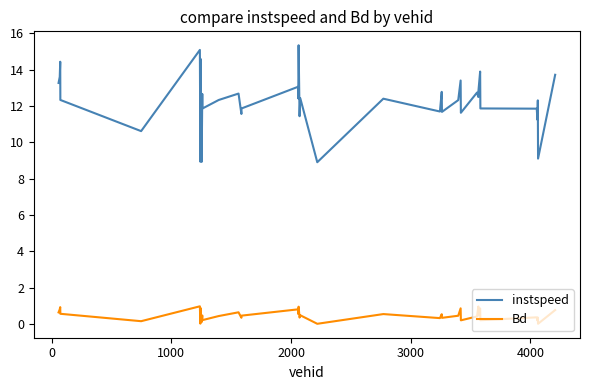

In instspeed, how many points are higher than both neighbors (excluding endpoints)?

14